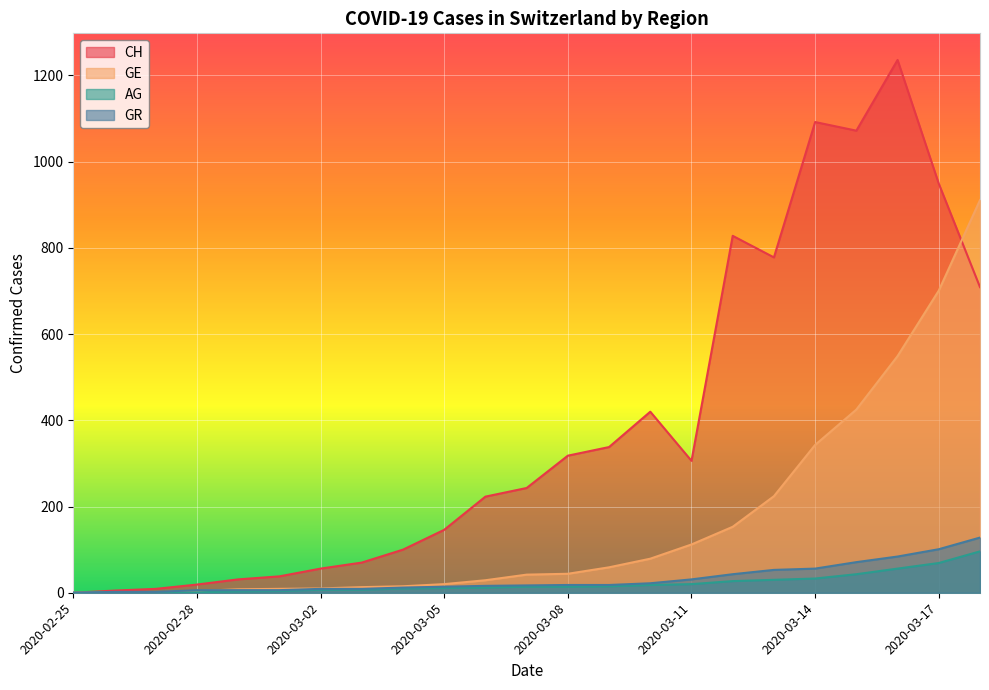

Between 2020-02-26 and 2020-02-29, which series saw the biggest shift?

CH